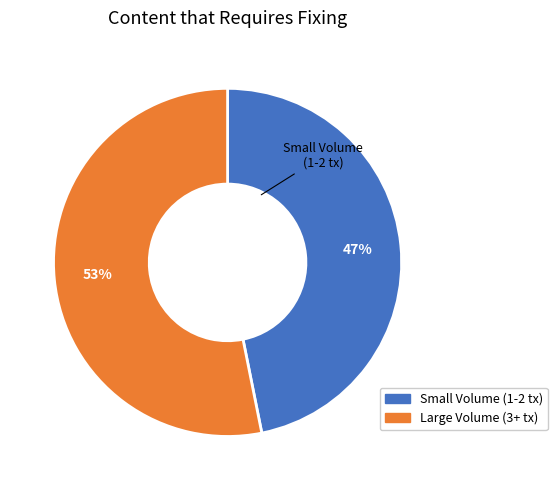

Does any single category account for the majority?

Yes